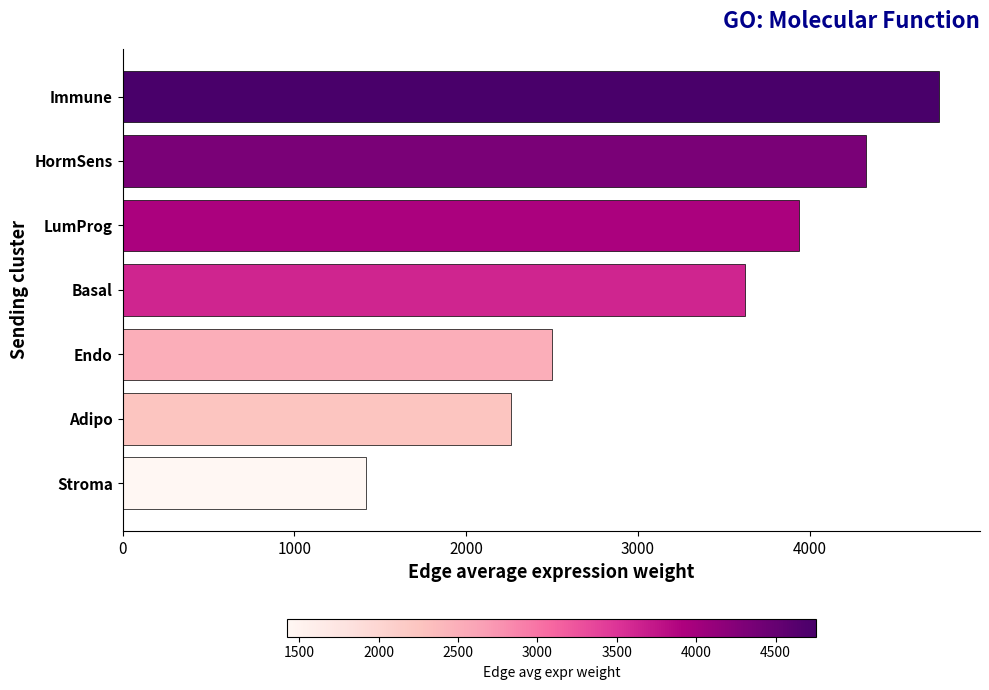

List the labels in order of value, smallest first.

Stroma, Adipo, Endo, Basal, LumProg, HormSens, Immune